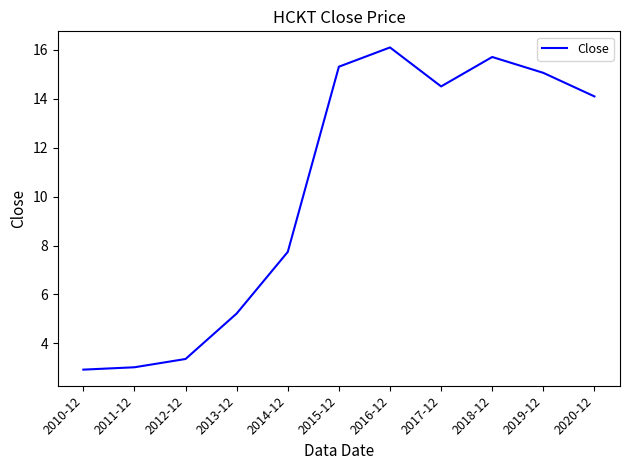

What is the change in value from 2011-12 to 2012-12?

+0.3